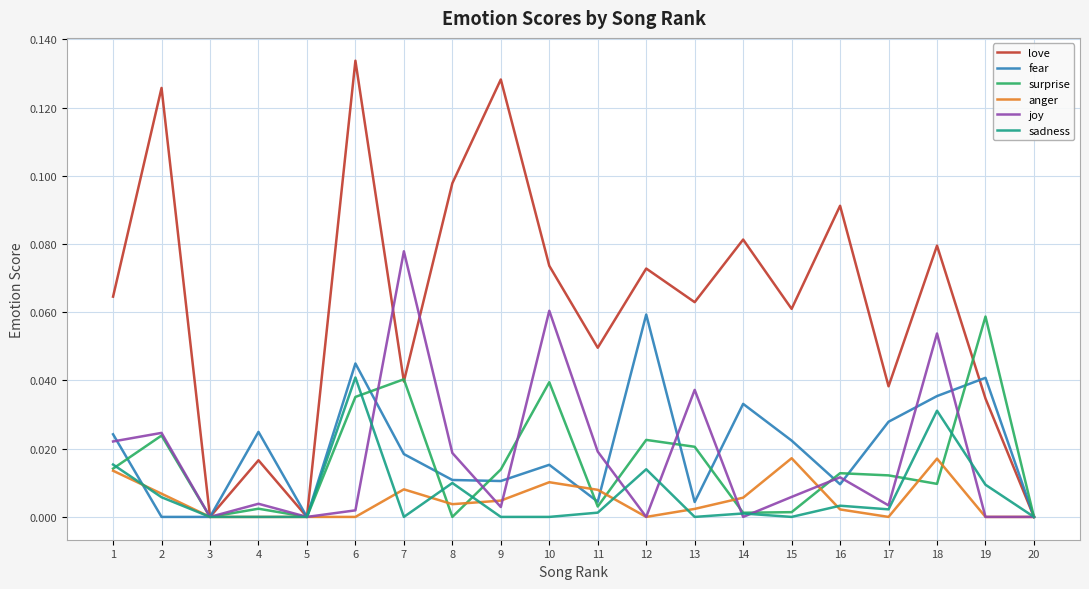

Which series has the widest spread of values?

love